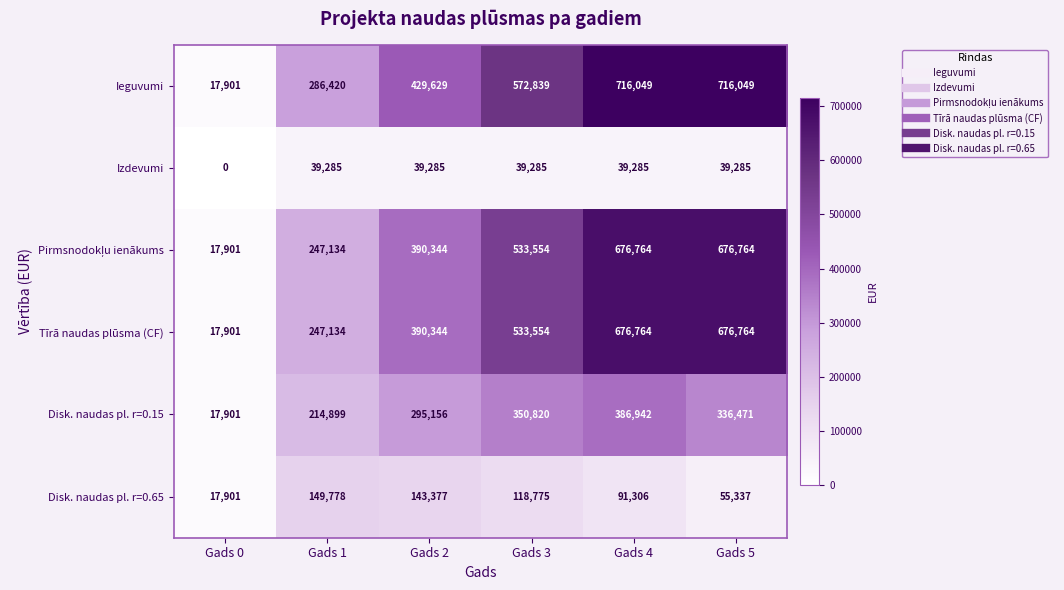

What is the maximum value shown in the chart?

716049